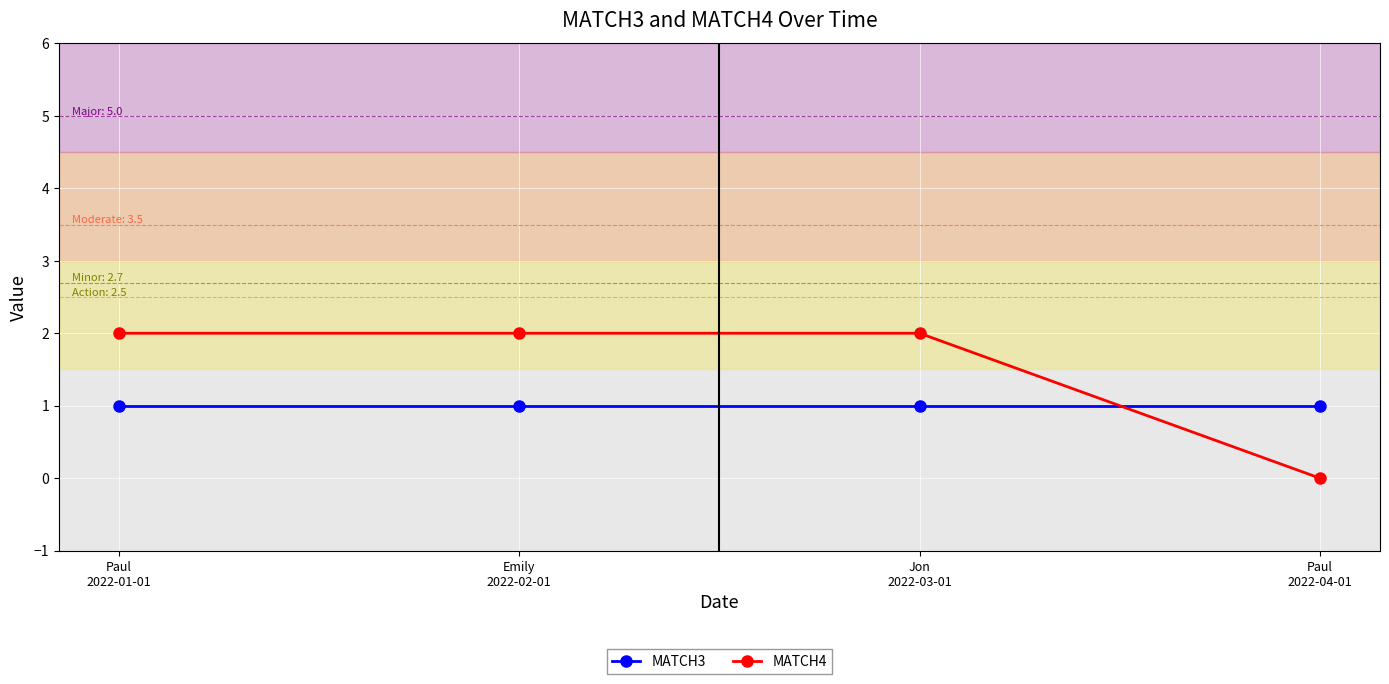

What value does the MATCH3 series have at Paul
2022-01-01?

1